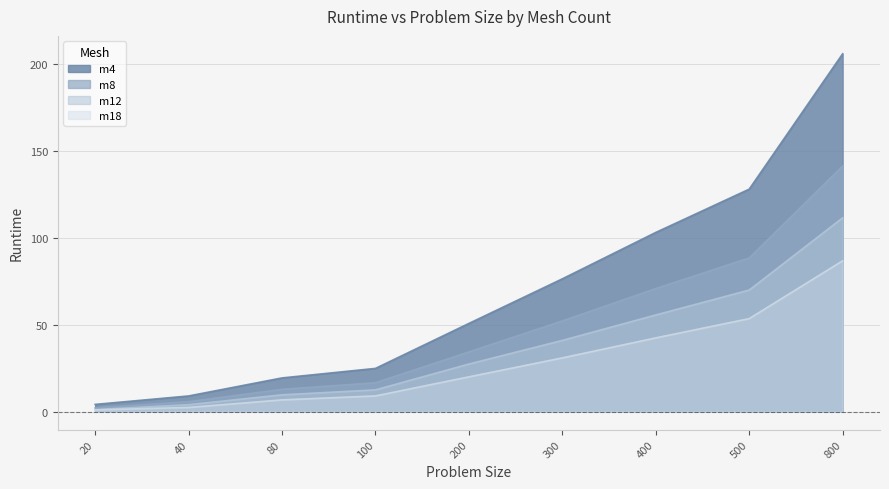

True or false: m4 has a value of 9.1 at 40.

True